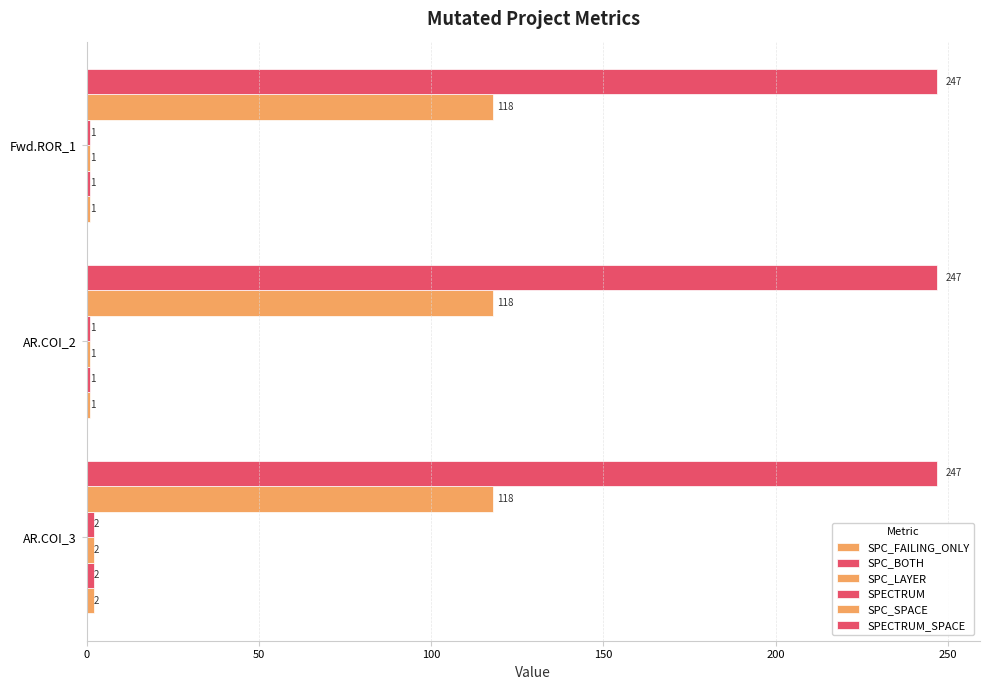

What is the difference between the maximum and minimum values in the SPECTRUM series?

1.0